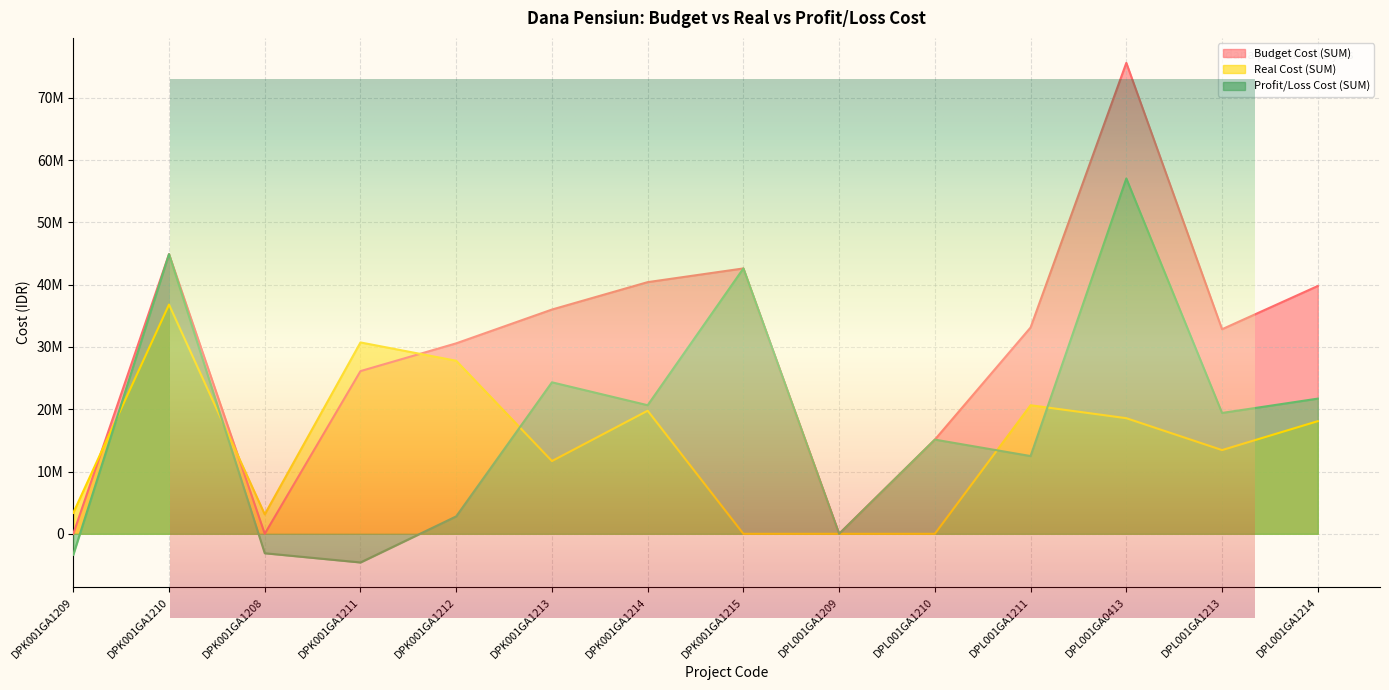

Rank the series at DPL001GA1210 from lowest to highest value.

Real Cost (SUM), Budget Cost (SUM), Profit/Loss Cost (SUM)